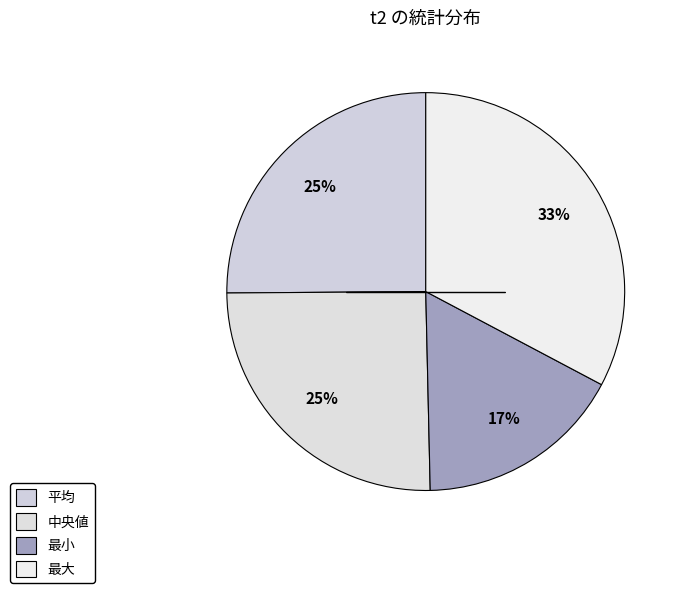

To the nearest percent, what is the average slice percentage?

25%